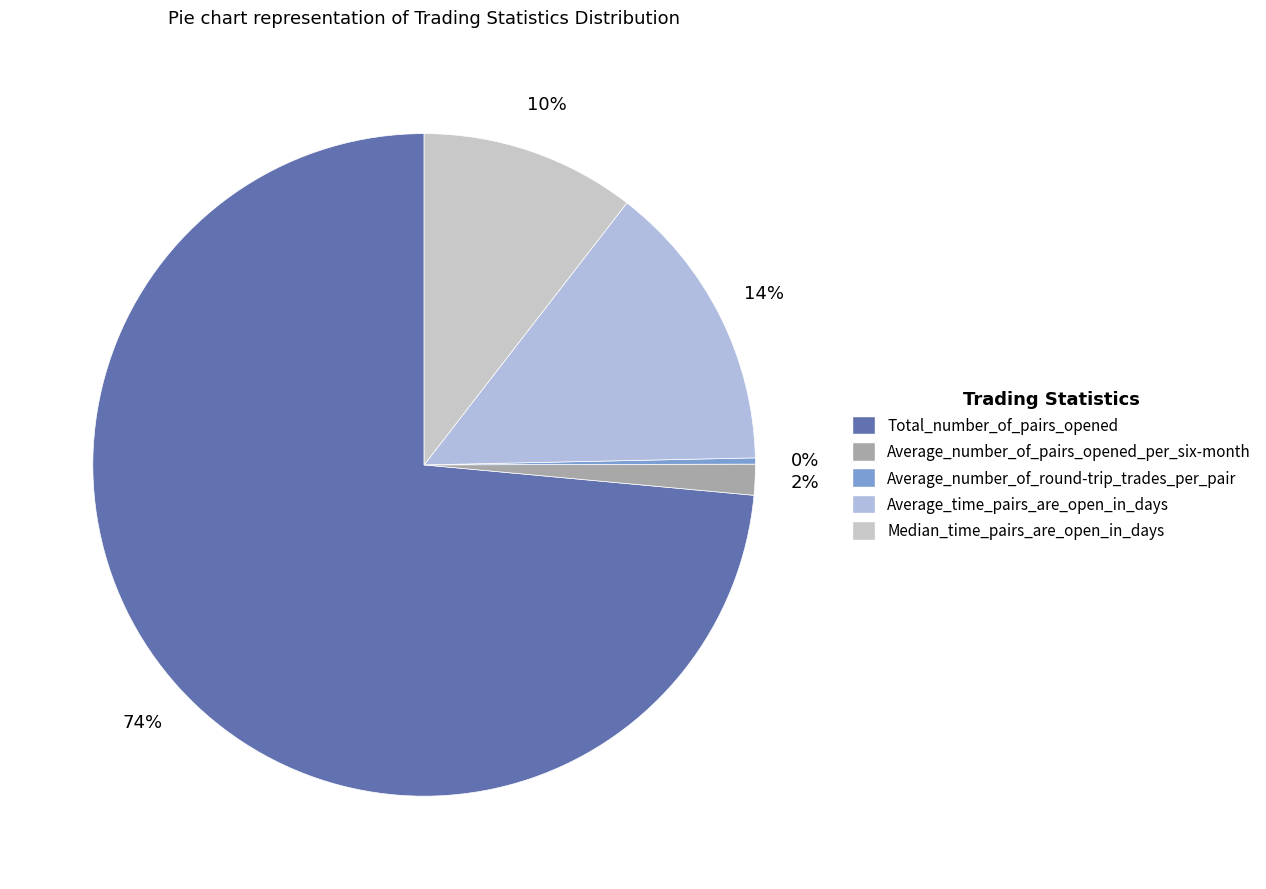

The Total_number_of_pairs_opened slice represents 74% of the pie. True or false?

True